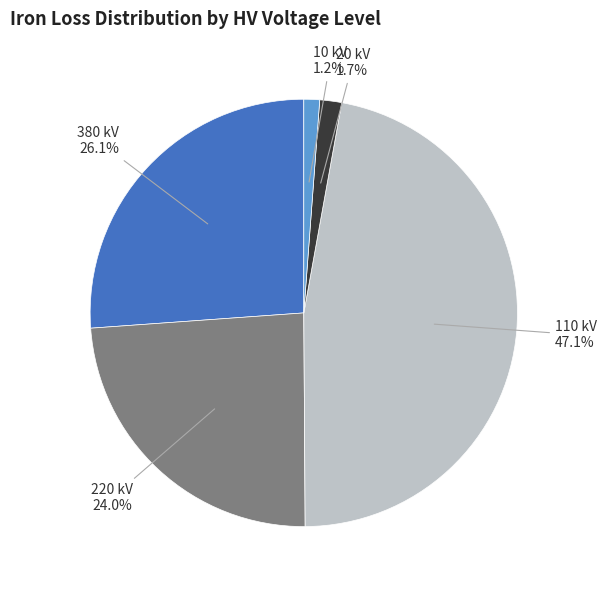

Is there any slice that represents more than half of the pie?

No